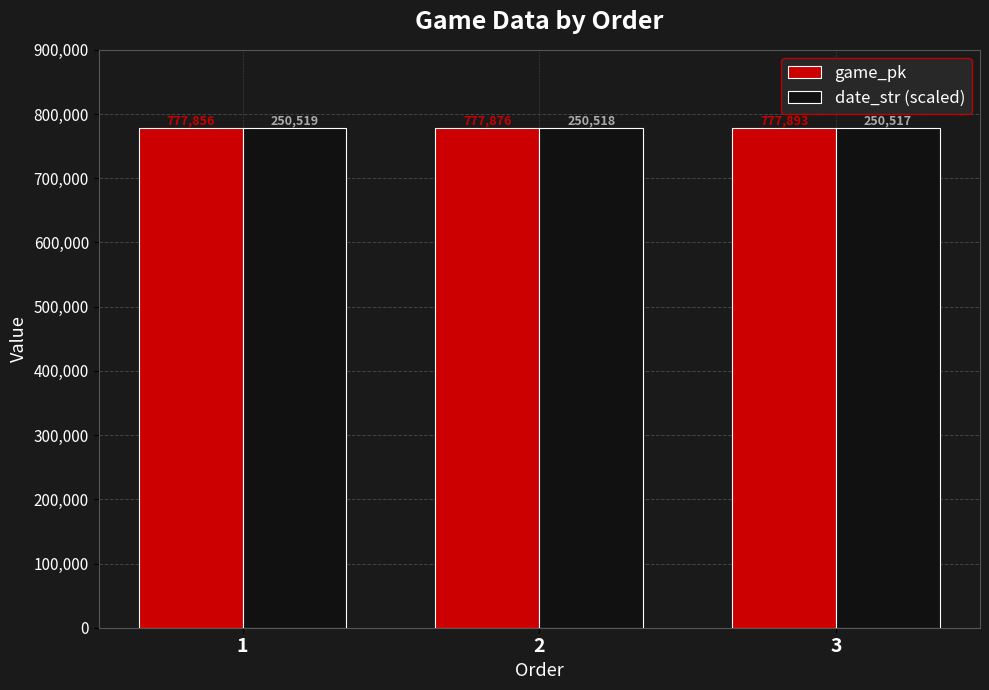

What is the lowest value of the date_str (scaled) series?

777886.8